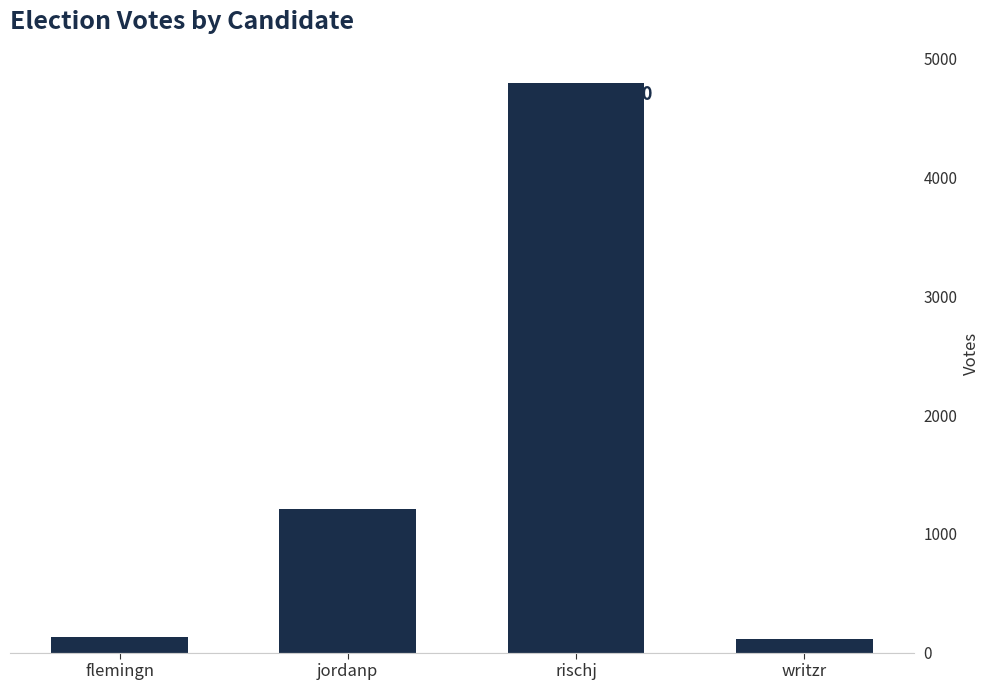

Which has a higher value, jordanp or flemingn?

jordanp